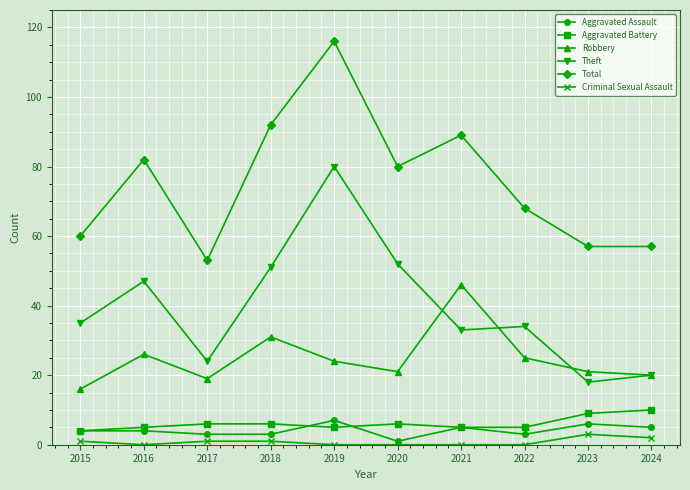

Is the value of Robbery at 2017 greater than the value of Aggravated Assault at 2017?

Yes